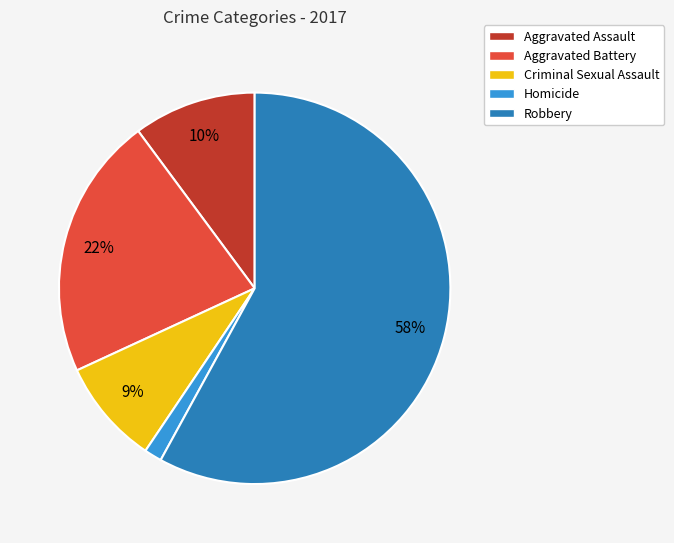

What is the largest slice in the pie chart?

Robbery